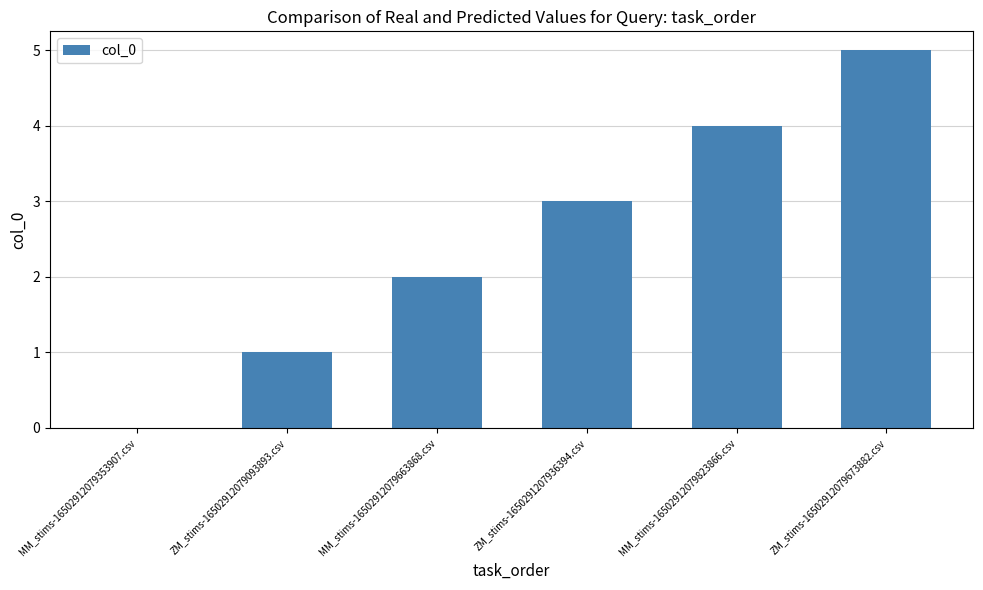

What is the greatest value displayed?

5